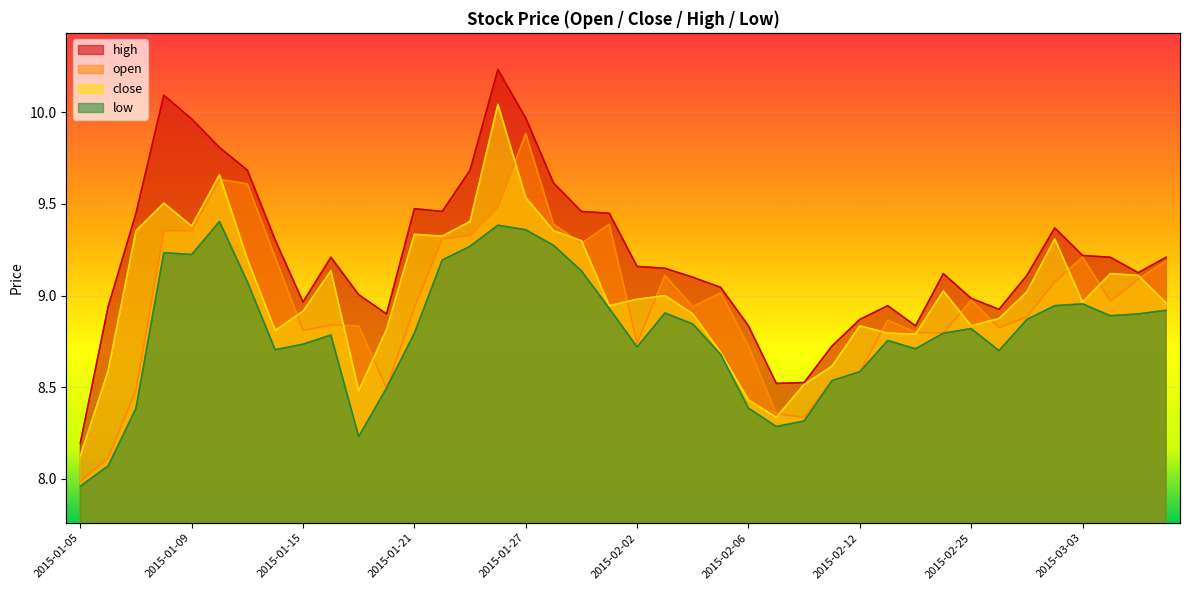

What is the sum of all open values?

358.8